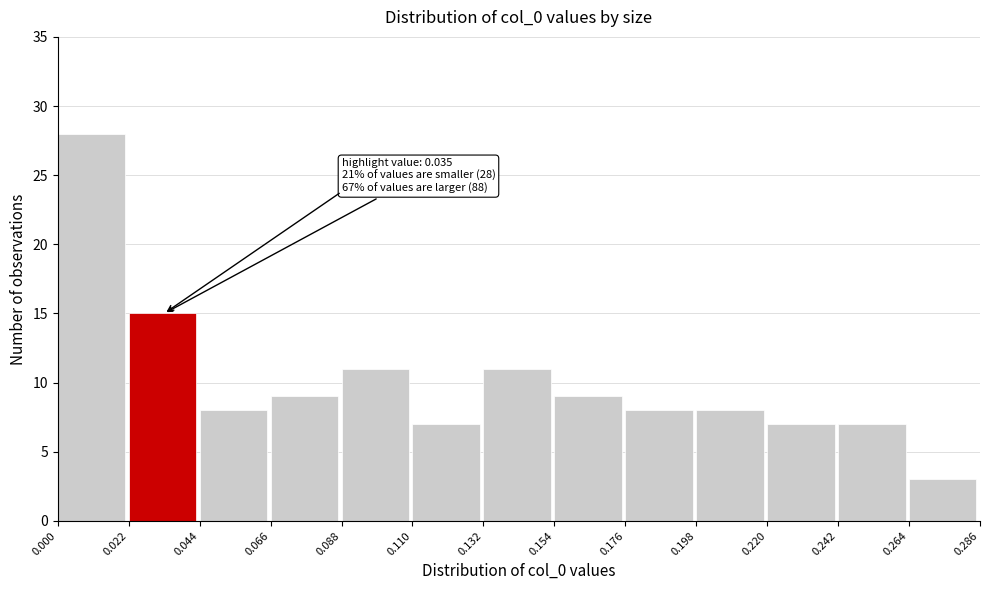

Over which range of the x-axis is the bar tallest?

0.000 to 0.022